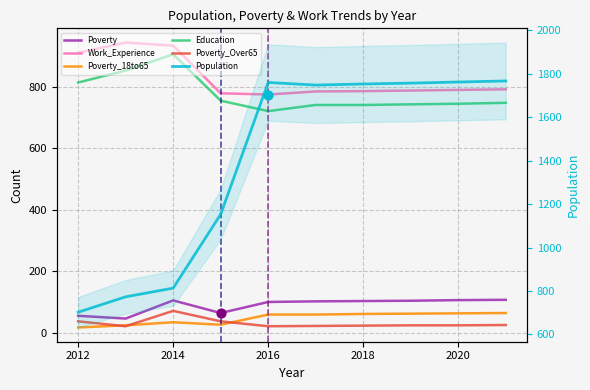

What is the total value across all series at 2020?

3490